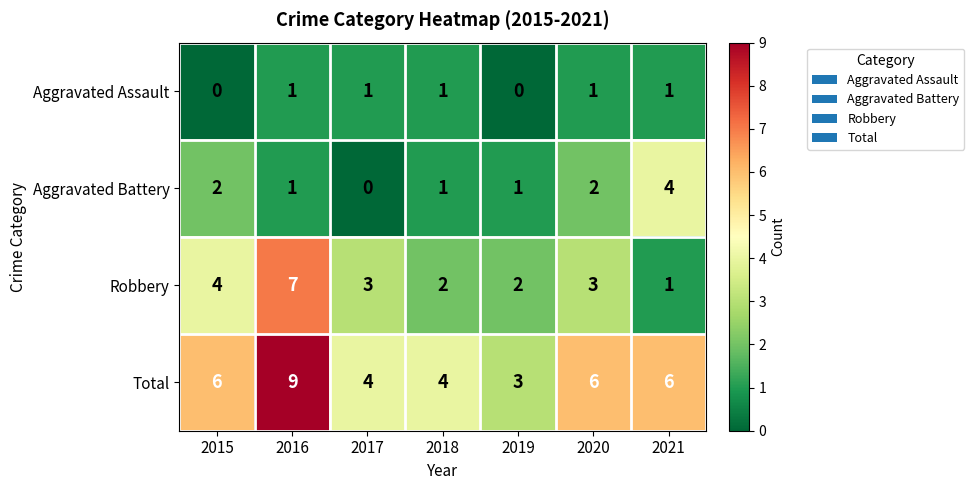

At which label does Robbery first exceed 3?

2015